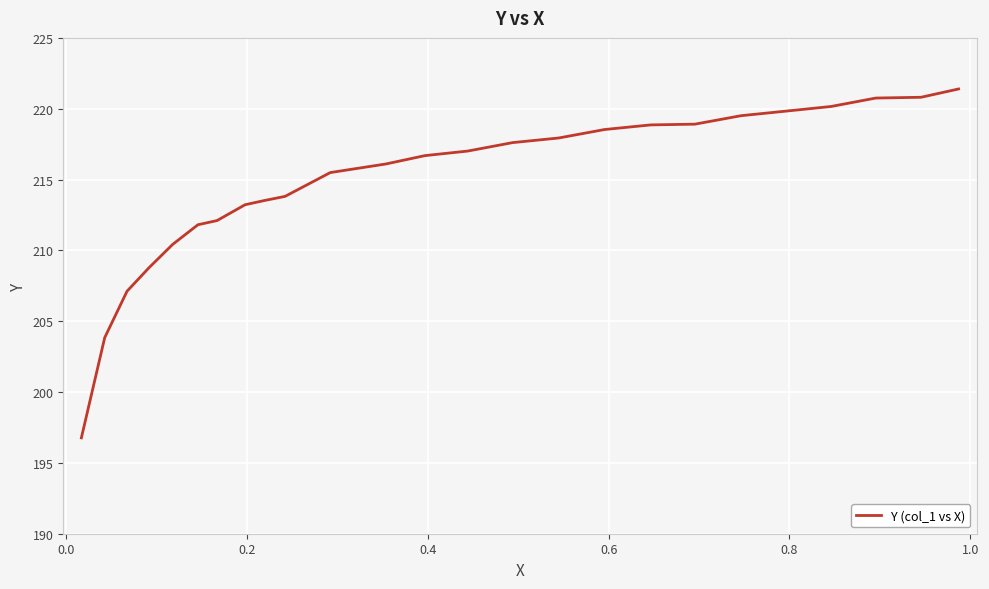

True or false: the data has more than 2 interior local peaks.

False